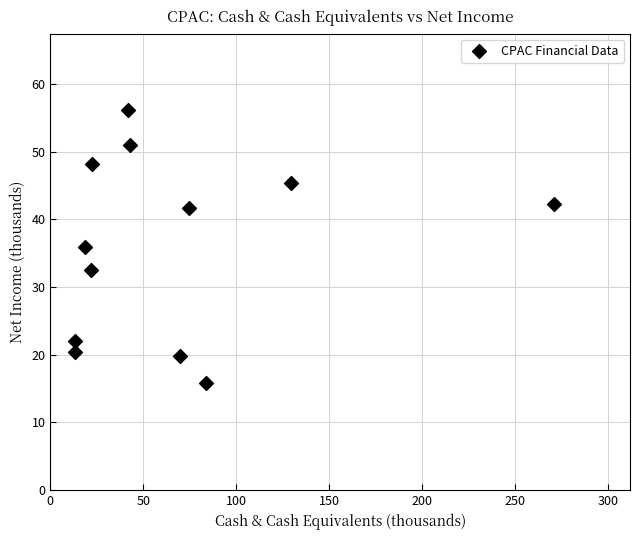

What is the average X value?

66.9